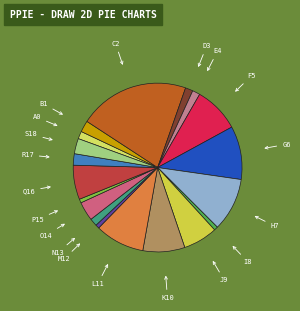

How many slices are in this pie chart?

19